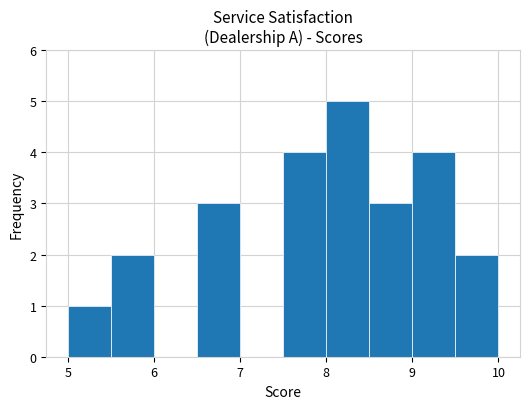

Which range on the x-axis has the tallest bar?

8.0 to 8.5